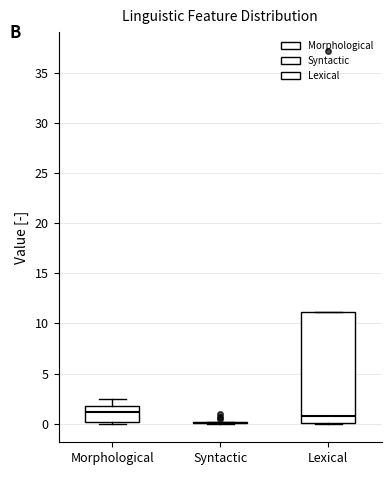

Reading left to right, read every box against the y-axis: the position of its median line, the range the box covers, and the ends of its whiskers. The values are not printed on the chart, so give them approximately, as read against the axis.

Morphological: median 1.0, box 0.0 to 1.5, whiskers 0.0 (just below the box's lower edge) to 2.5
Syntactic: box collapsed to a line at 0.0, whiskers 0.0 to 0.0
Lexical: median 0.5, box 0.0 to 11.0, whiskers 0.0 to 11.0